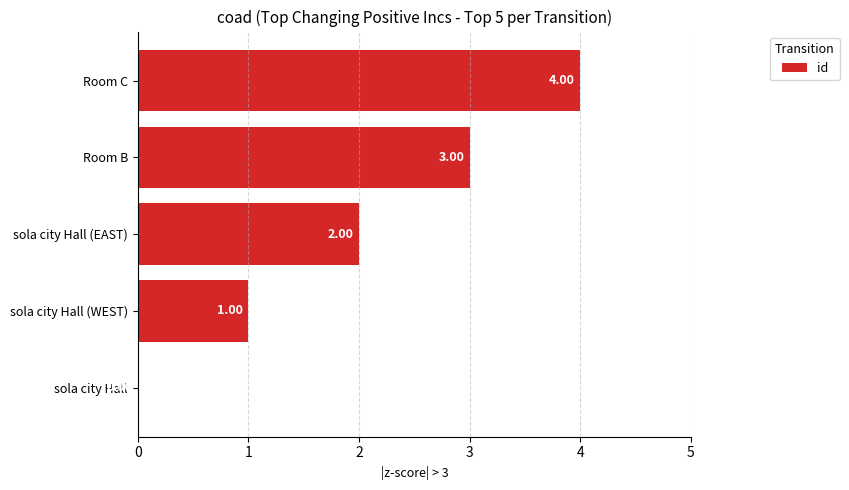

Between Room C and Room B, which is larger?

Room C